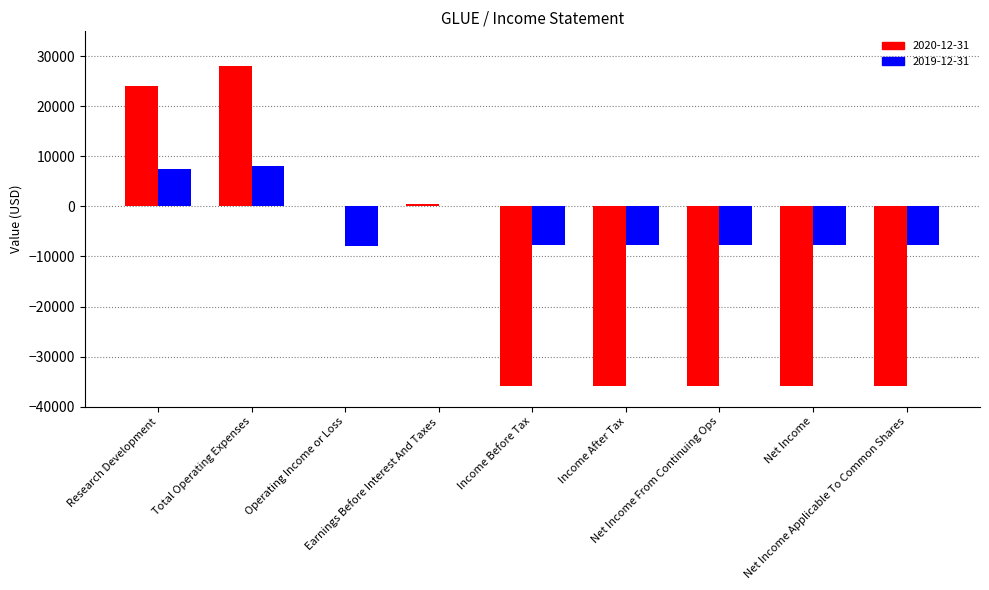

What is the difference between the 2019-12-31 values at Operating Income or Loss and Research Development?

15400